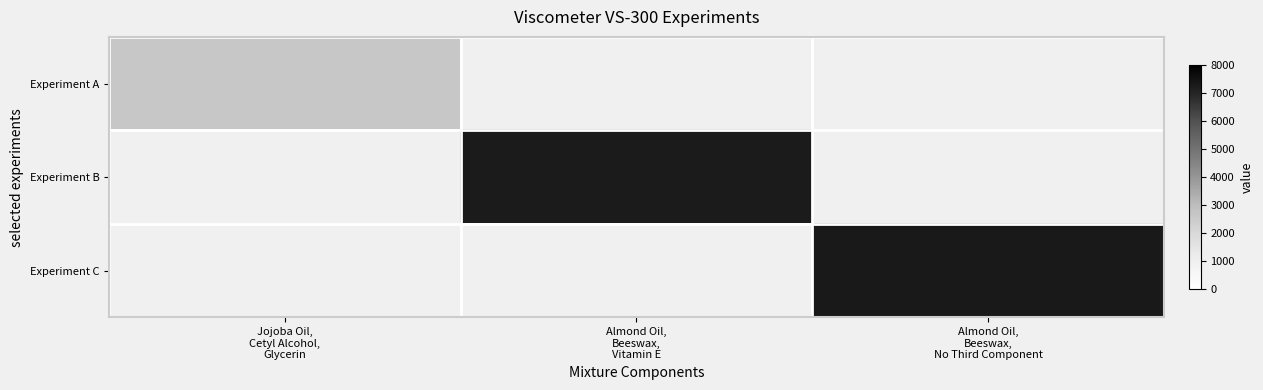

Which label corresponds to the smallest value in the chart?

Jojoba Oil,
Cetyl Alcohol,
Glycerin